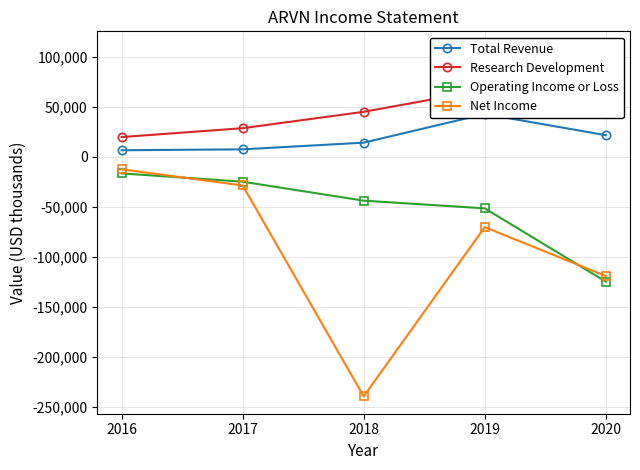

What is the difference between the highest and lowest values at 2019?

137500